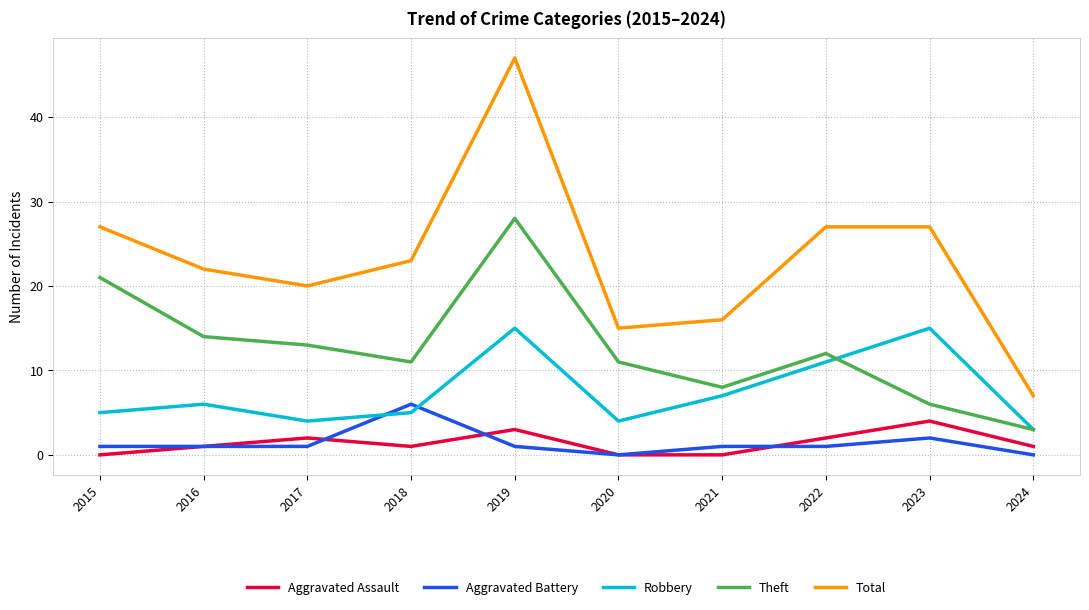

What is the sum of the Robbery values at 2023 and 2016?

21